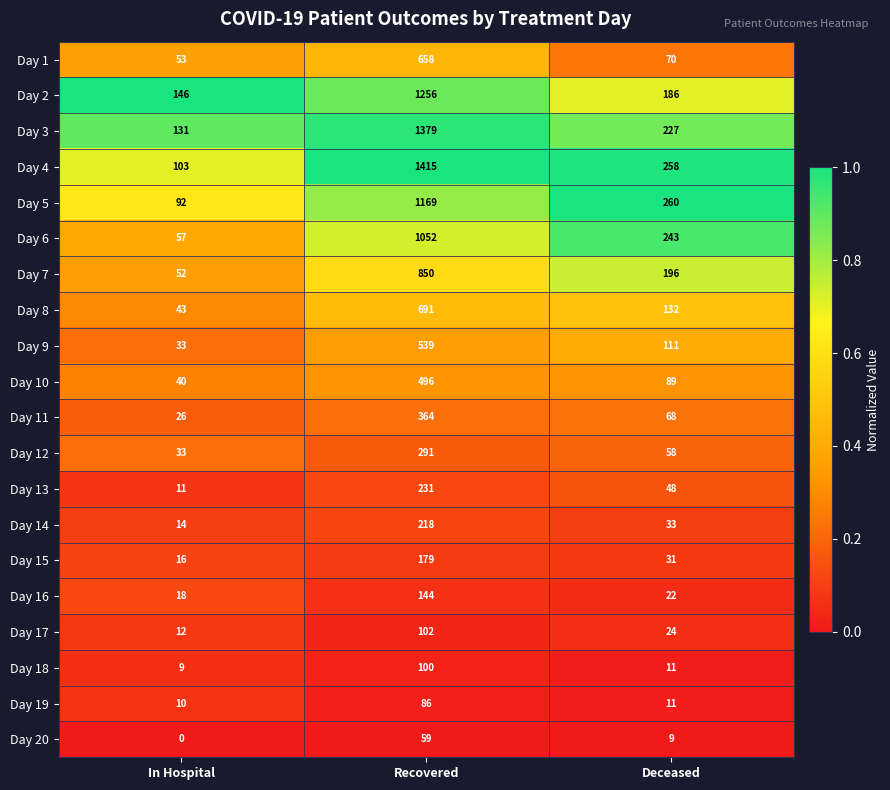

What is the difference between the Day 3 values at Recovered and In Hospital?

1248